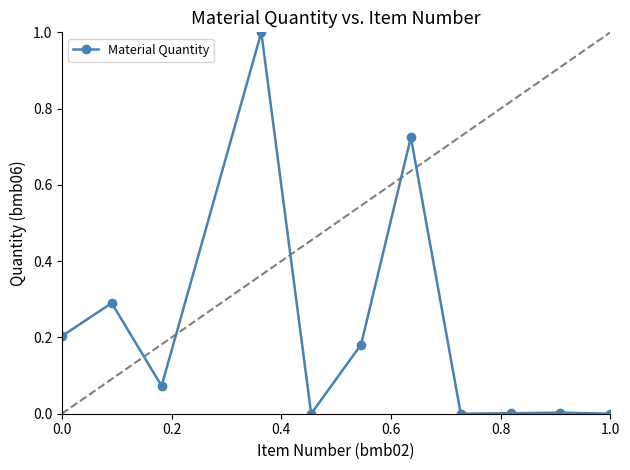

True or false: the data has more than 0 interior local peaks.

True